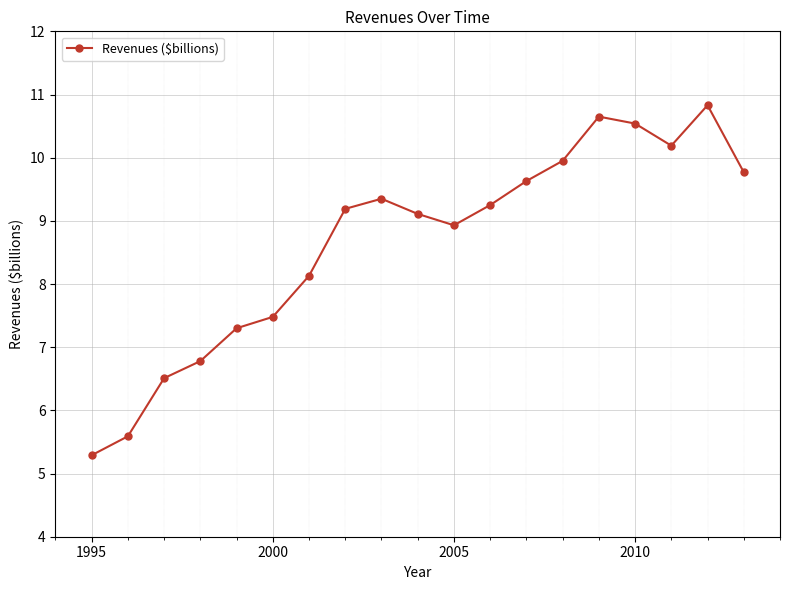

True or false: there are more than 1 points higher than both neighbors.

True